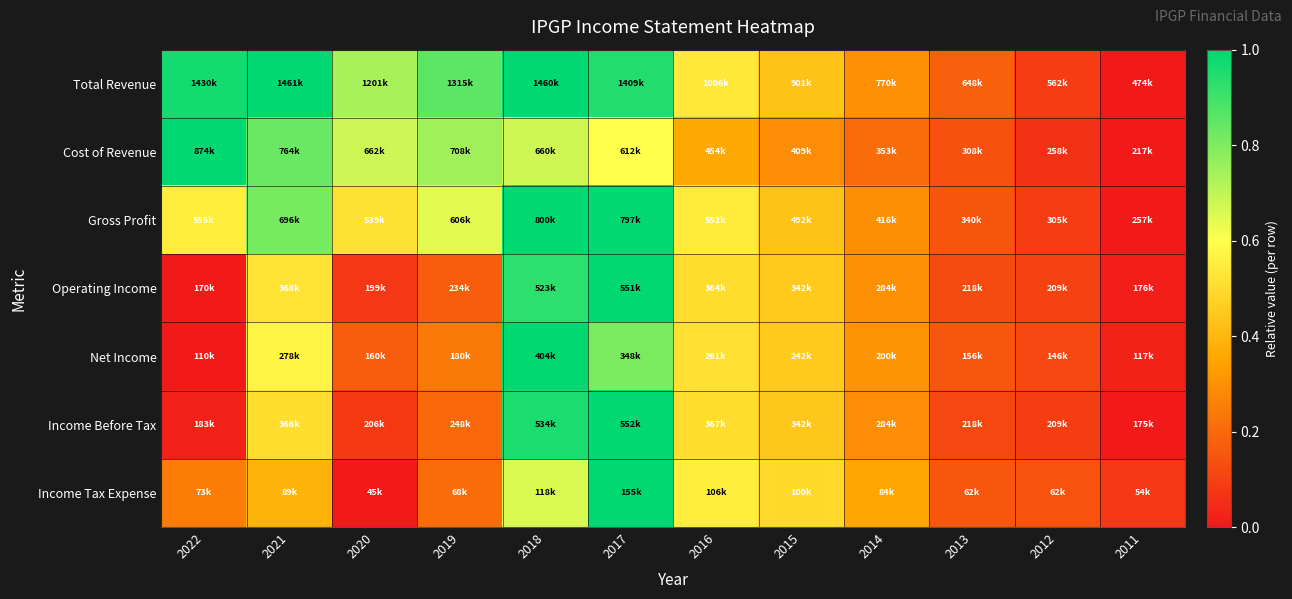

Which series has the widest spread of values?

Total Revenue